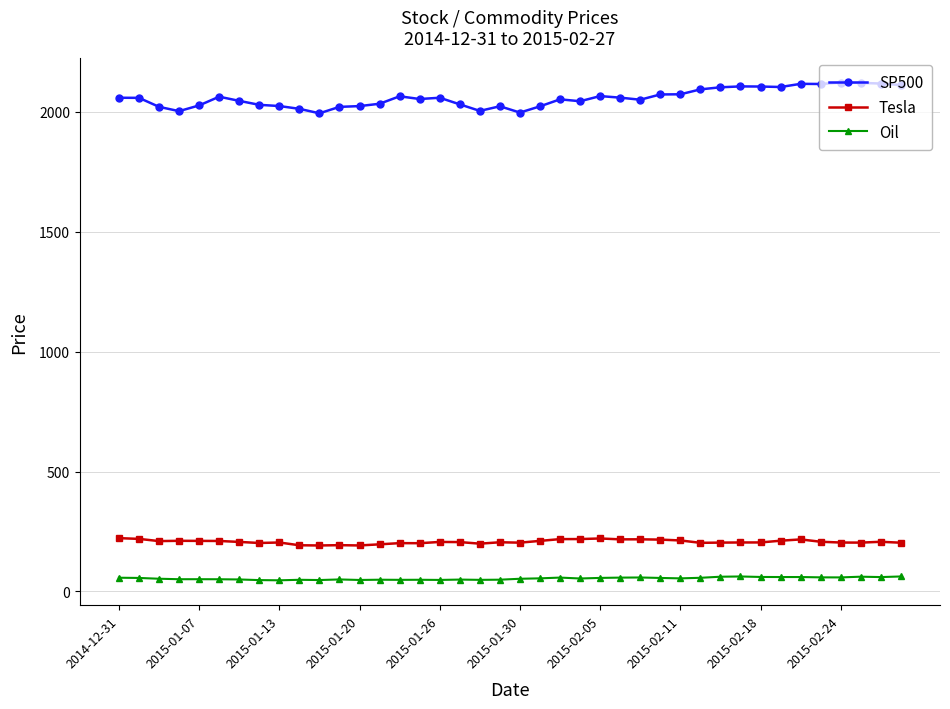

Does the chart display data point markers on the line(s)?

Yes